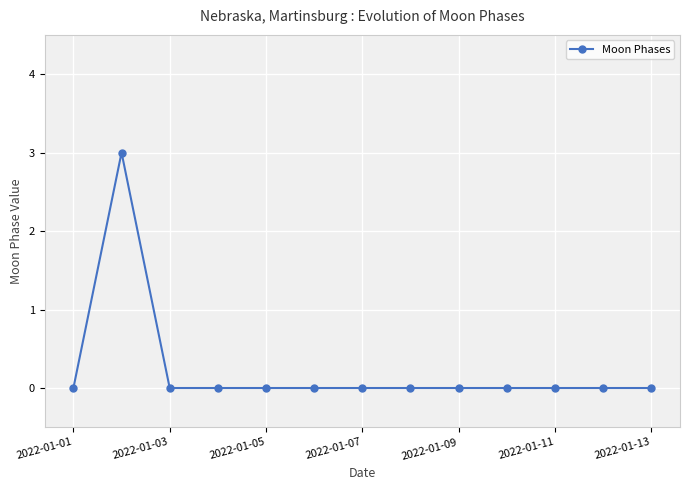

True or false: the data has more than 0 interior local peaks.

True